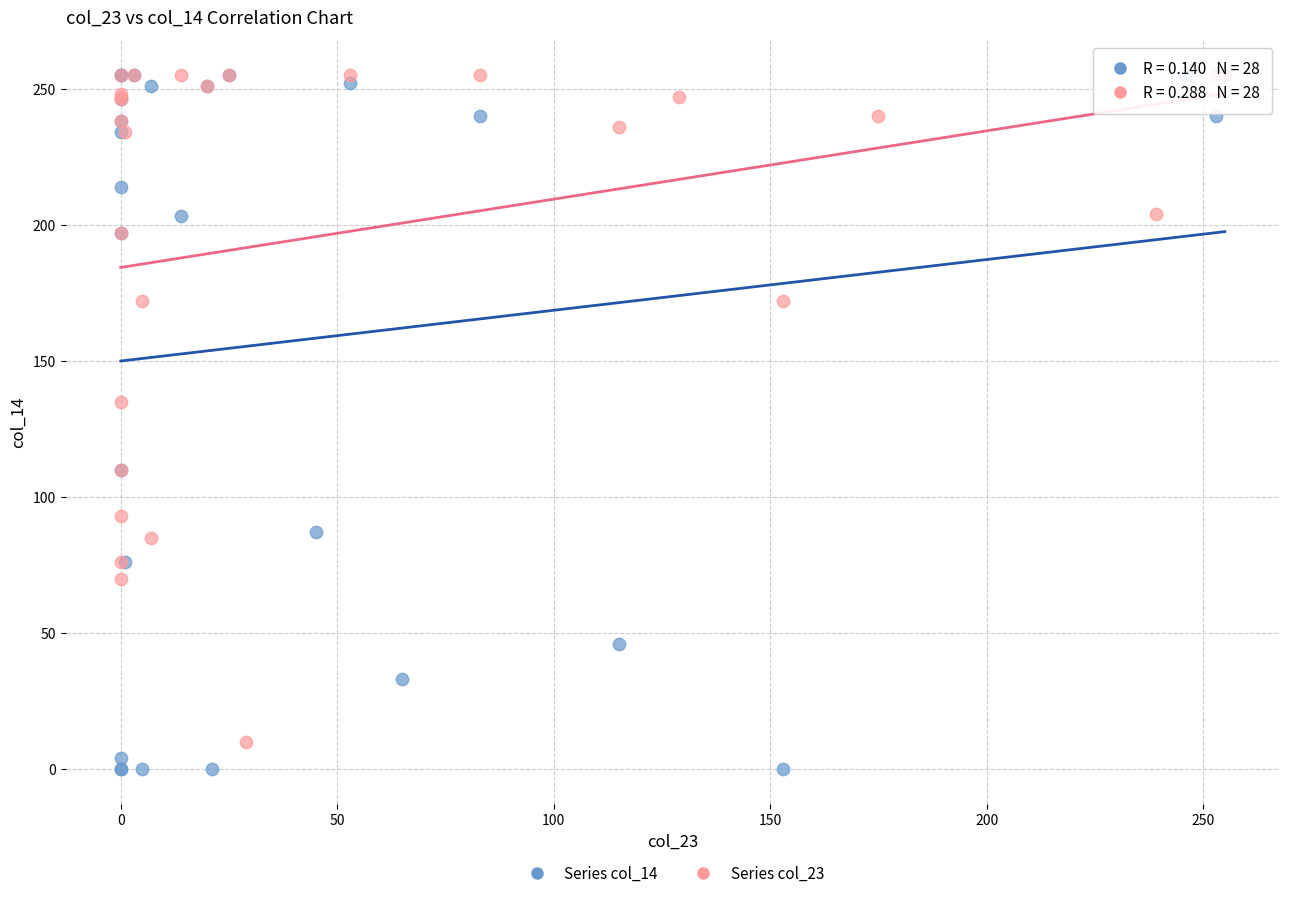

What are all the series names shown in the legend?

Series col_14, Series col_23